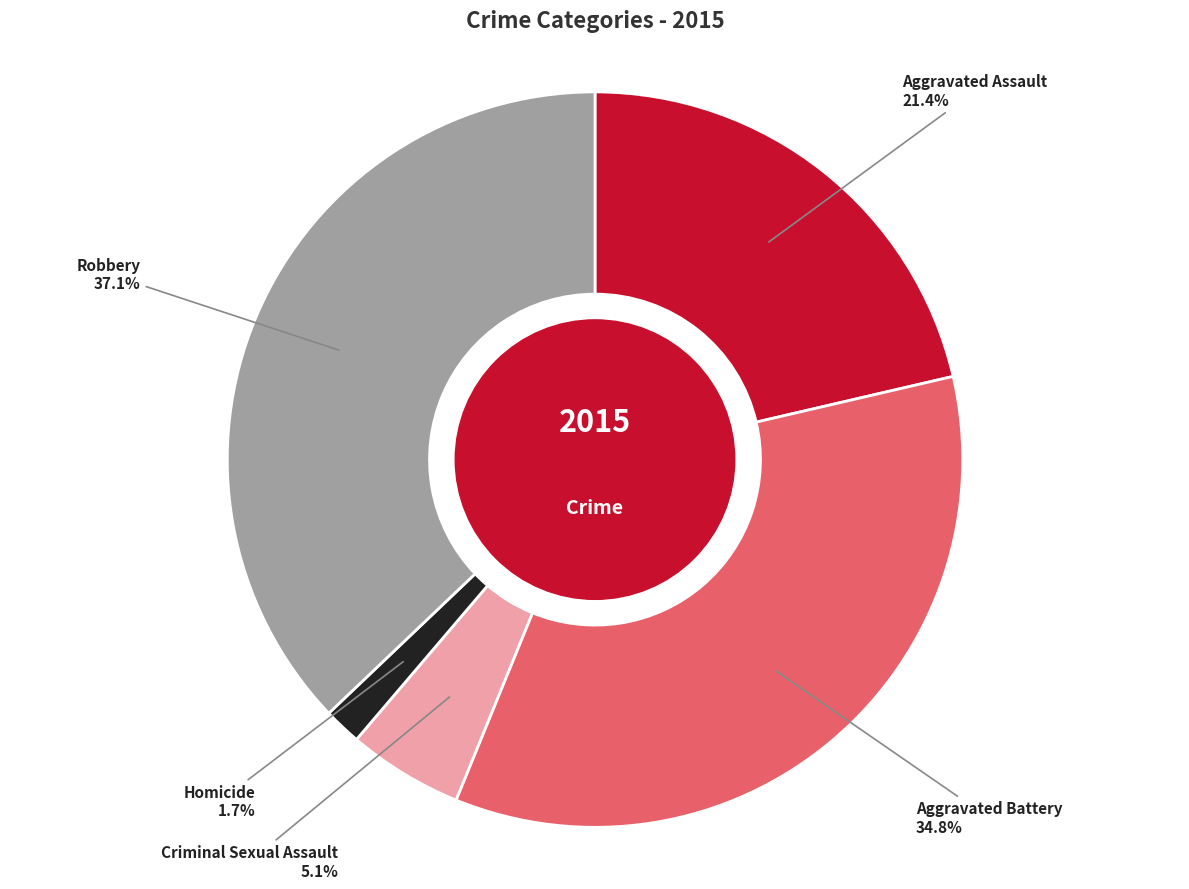

Which category has the biggest portion of the pie?

Robbery